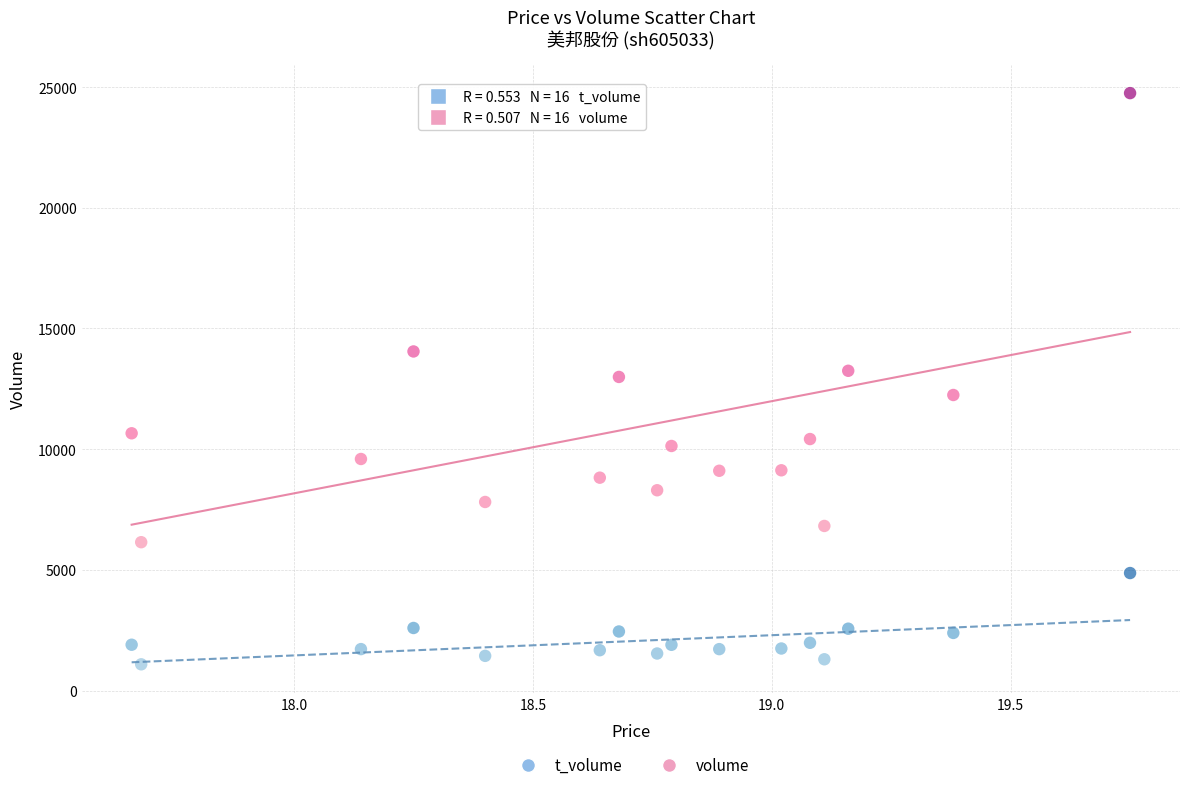

Across all data points, what is the range of Y values (max minus min)?

23663